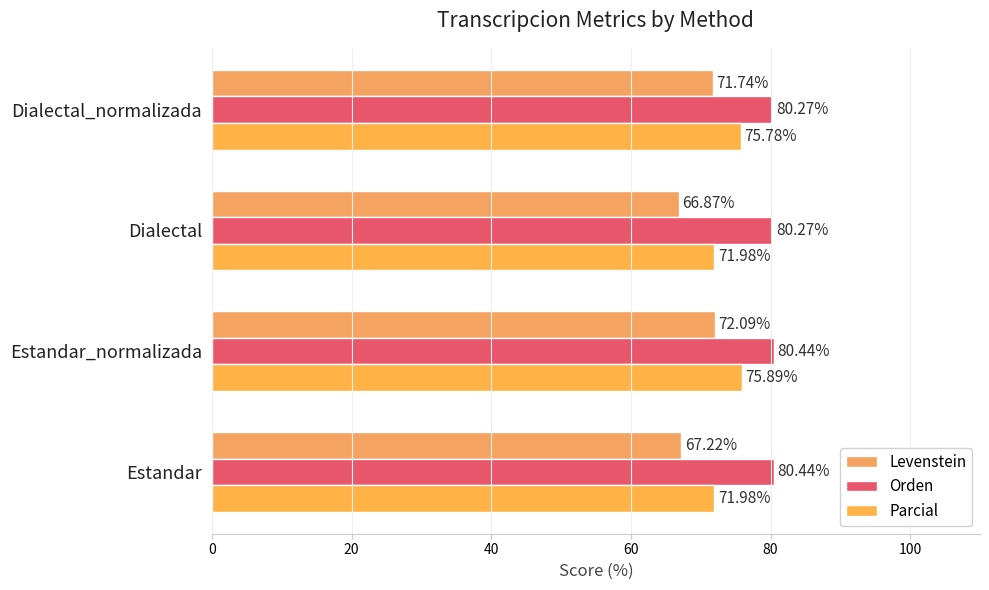

Which series has the largest range (max minus min)?

Levenstein